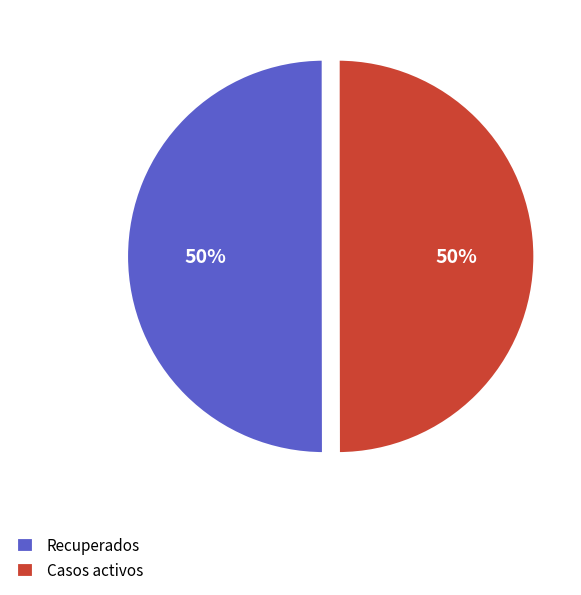

Is the sum of Recuperados and Casos activos greater than half?

Yes